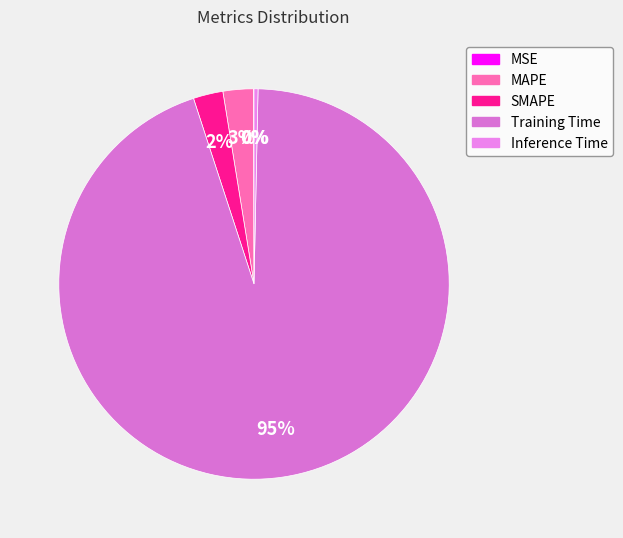

To the nearest percent, what is the combined percentage of SMAPE and MAPE?

5%